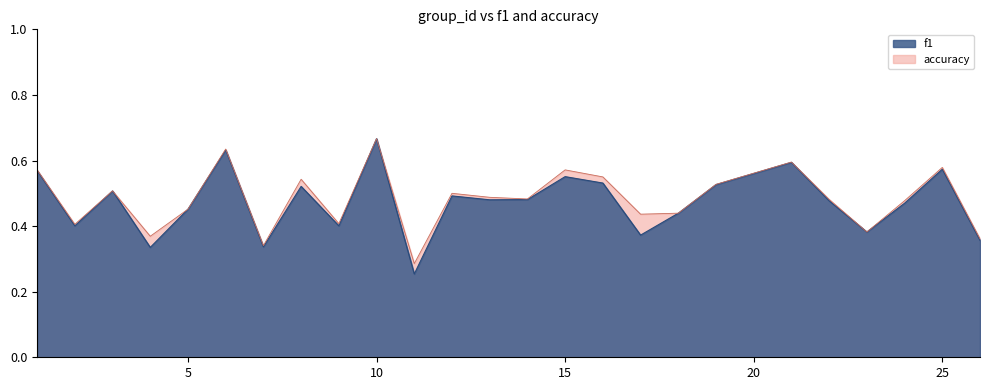

What are all the series names shown in the legend?

f1, accuracy